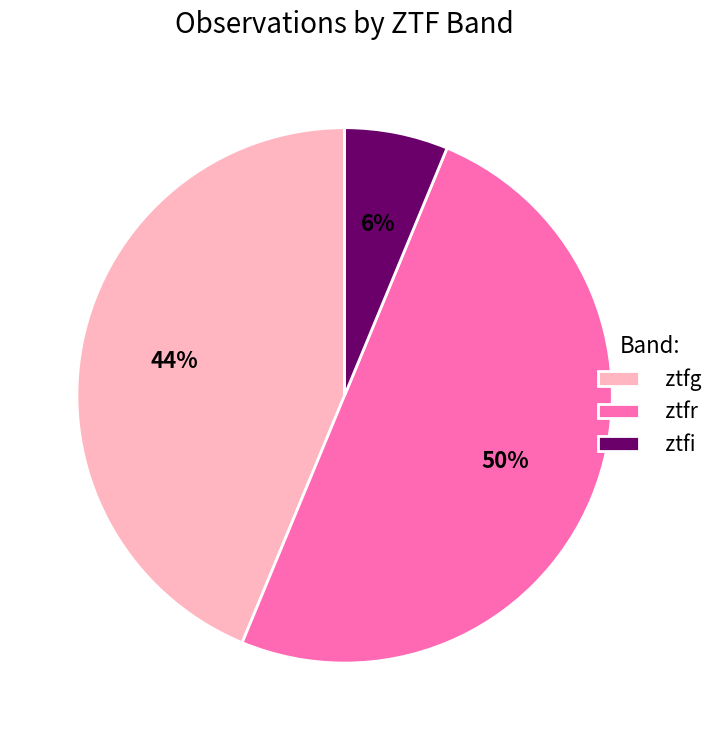

Rank the categories by value from highest to lowest.

ztfr, ztfg, ztfi